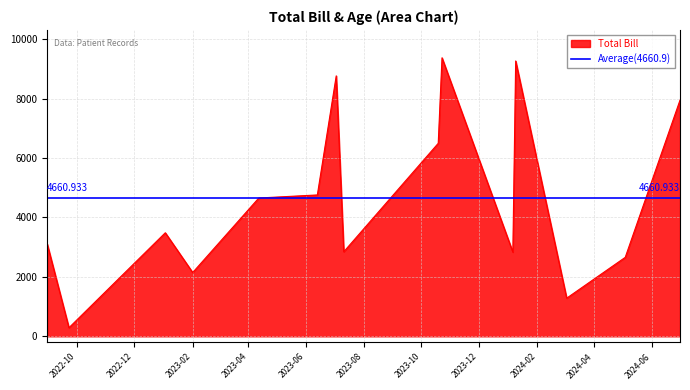

Between 5 and 14, which series saw the biggest shift?

Total Bill